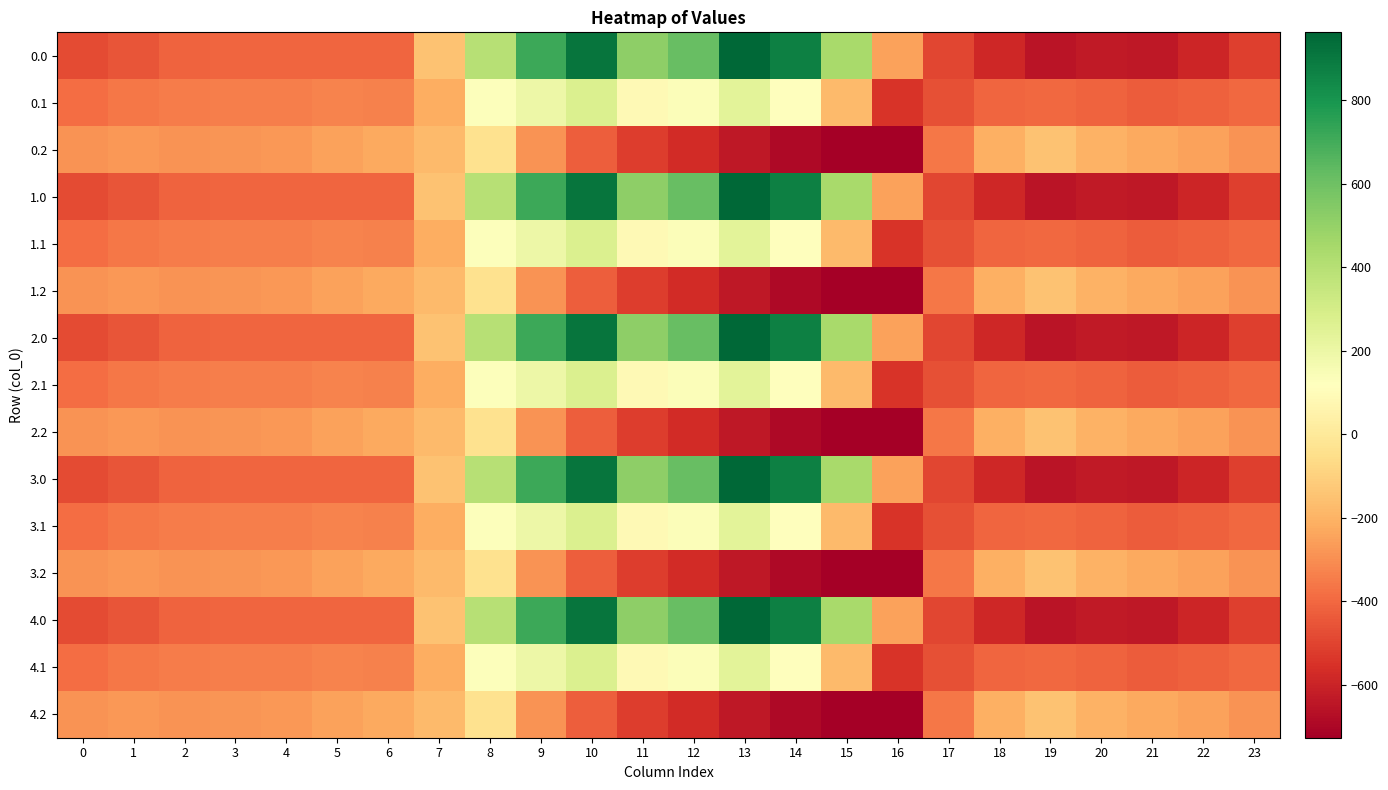

What is the total value across all series at 20?

-6217.7